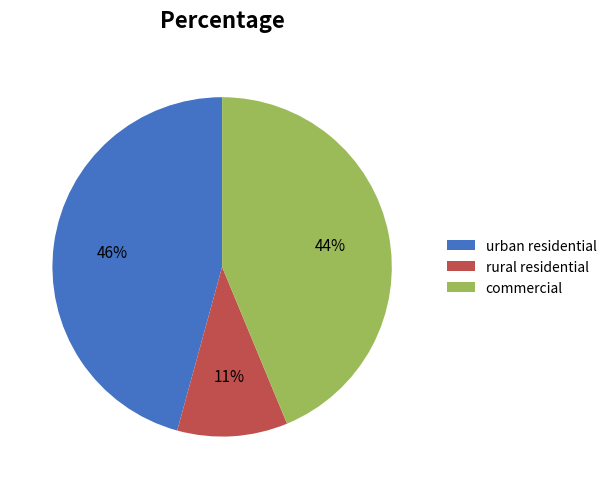

Rank the categories by value from highest to lowest.

urban residential, commercial, rural residential